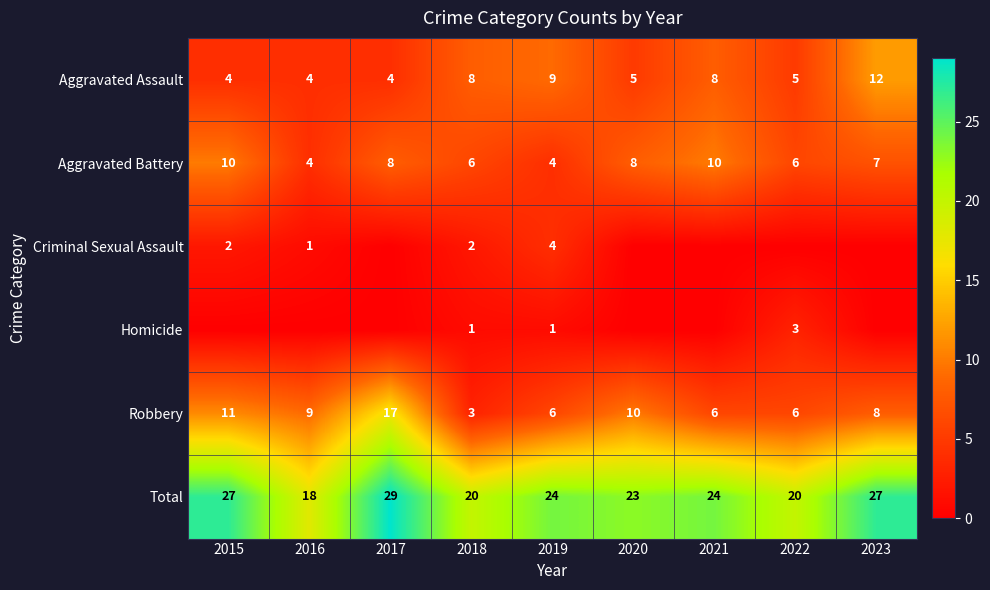

True or false: Total has a value of 43 at 2019.

False